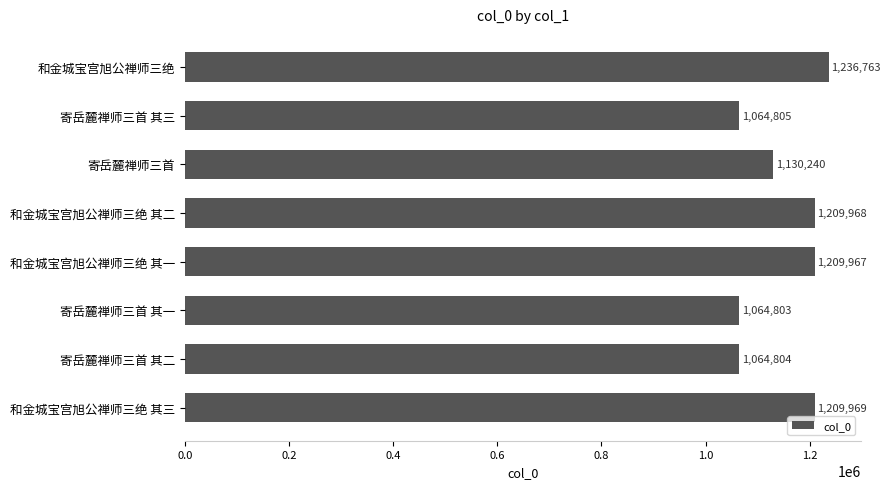

How many distinct data groups are displayed?

1